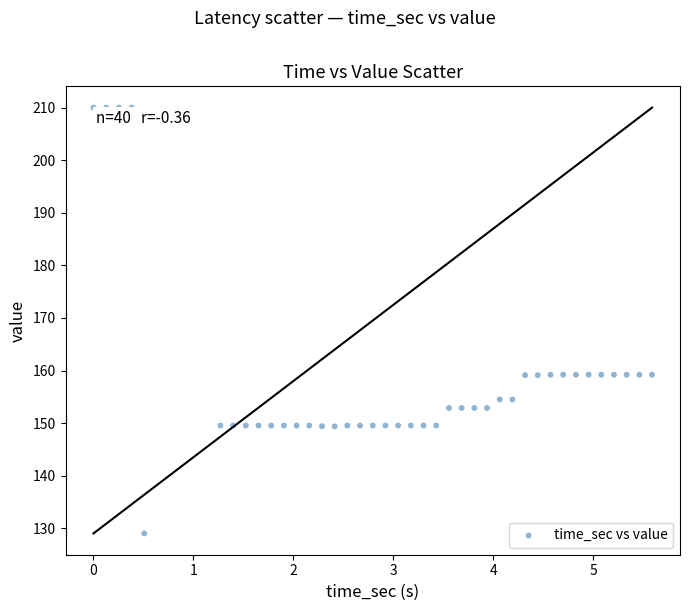

What is the range of Y values (max minus min)?

81.0